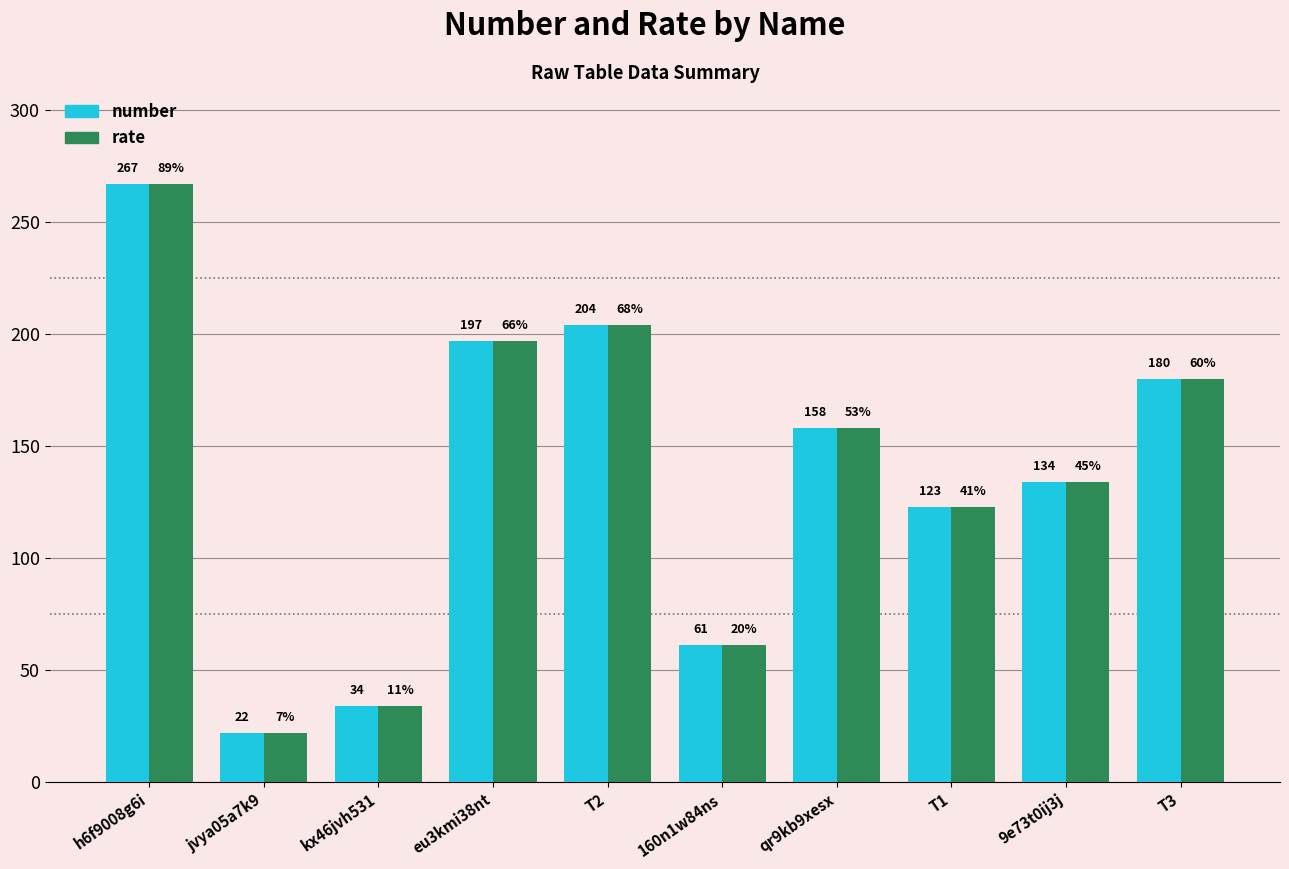

What is the minimum value shown in the chart?

22.0